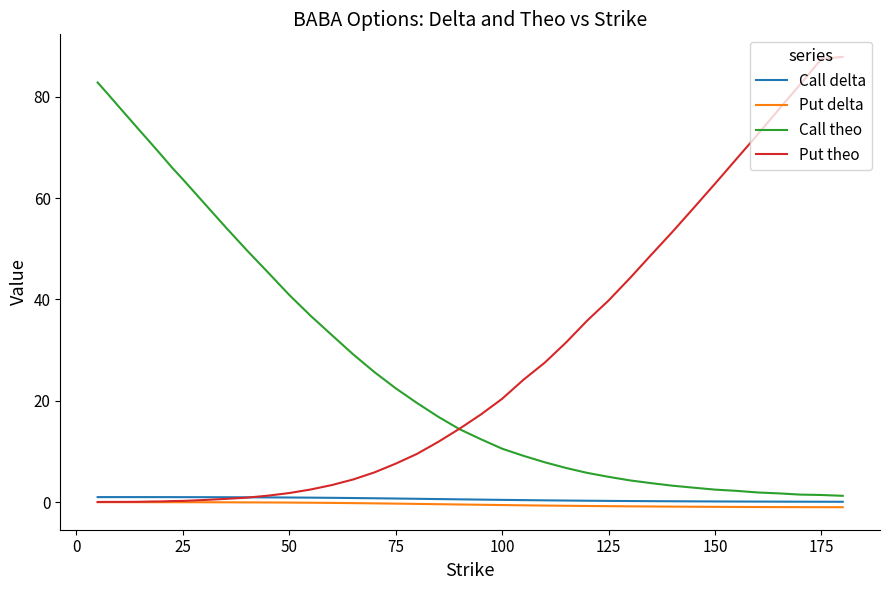

Which series has the largest total across all categories?

Call theo